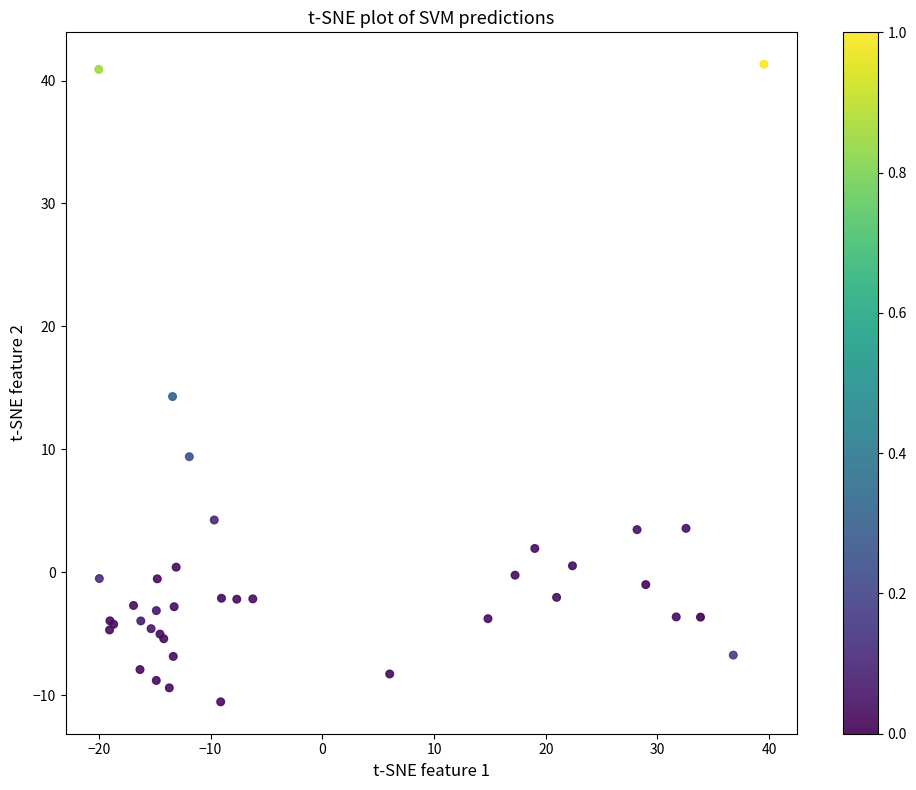

What Y value in the scatter plot is closest to 15?

14.3